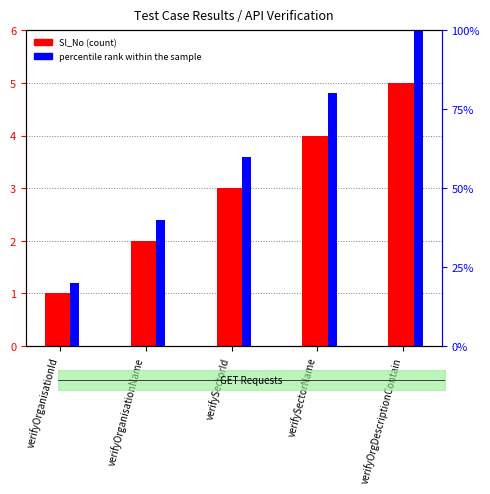

Which category has the highest value in the percentile rank within the sample series?

verifyOrgDescriptionContain